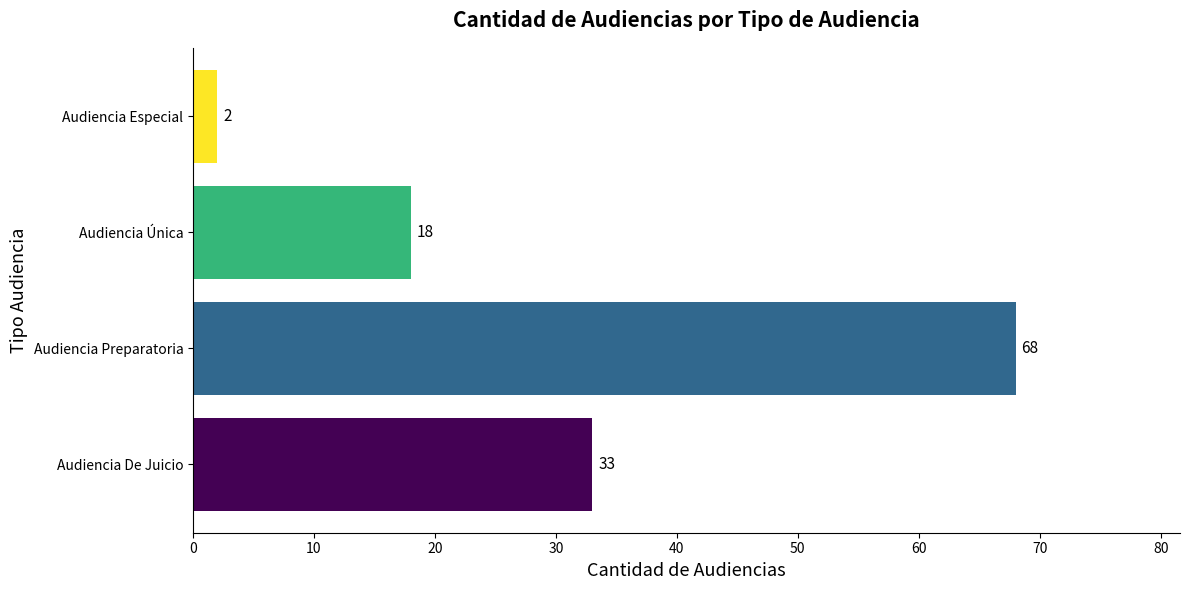

Reading bottom to top, extract all data points from this chart.

Audiencia De Juicio=33	Audiencia Preparatoria=68	Audiencia Única=18	Audiencia Especial=2